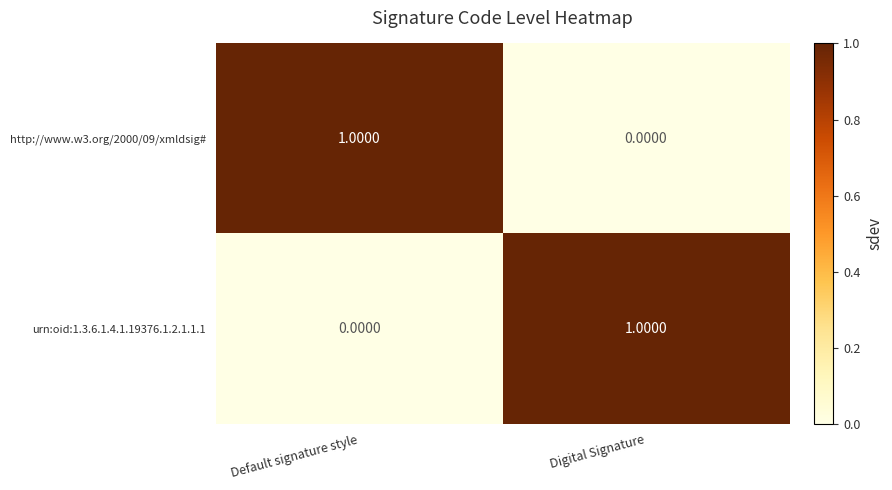

At which label does http://www.w3.org/2000/09/xmldsig# reach its minimum?

Digital Signature